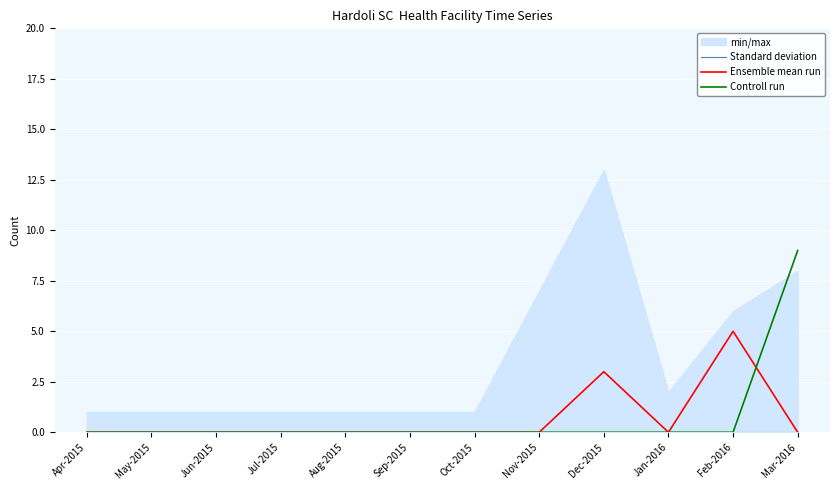

Which series has the largest total across all categories?

Controll run